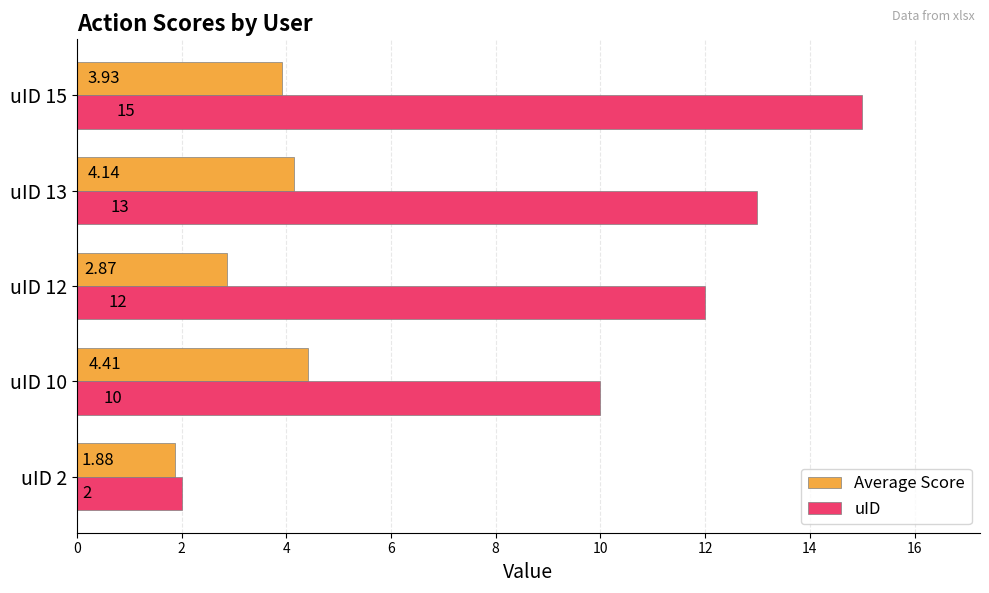

How many data points in Average Score are less than 3?

2